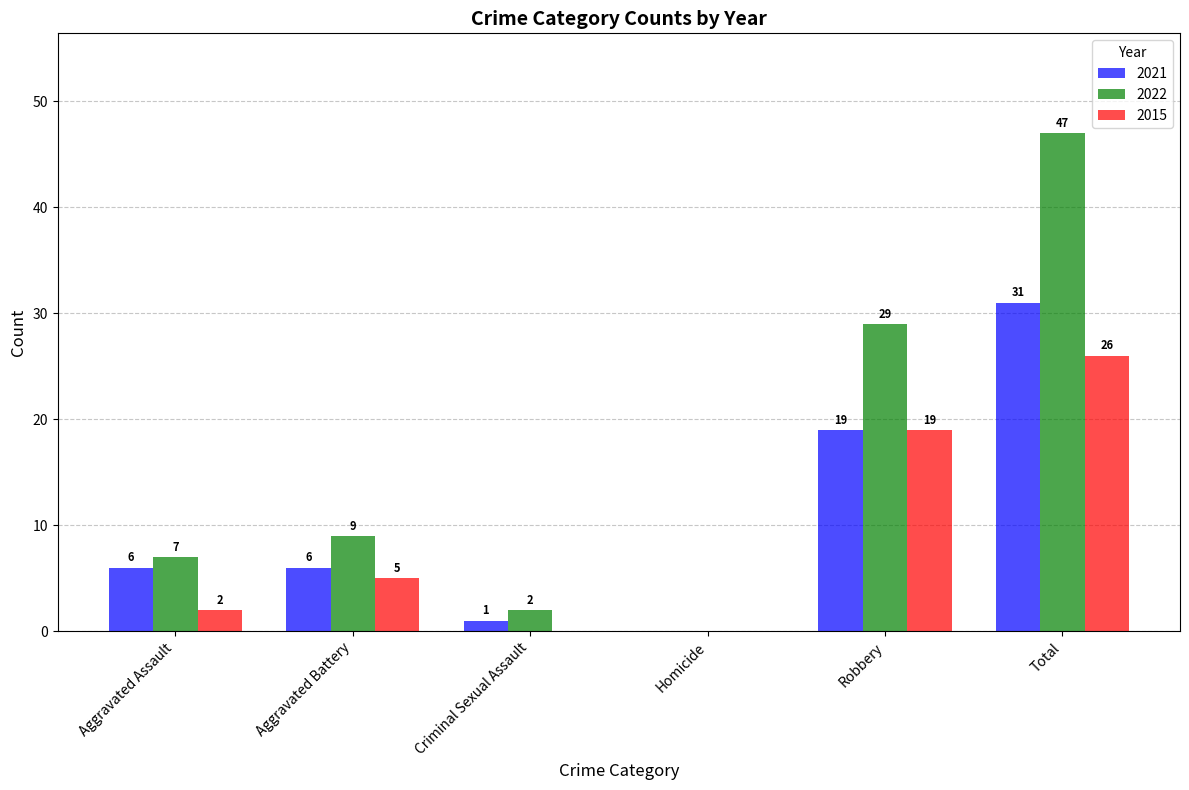

Is it true that 2022 equals 7 at Aggravated Assault?

True